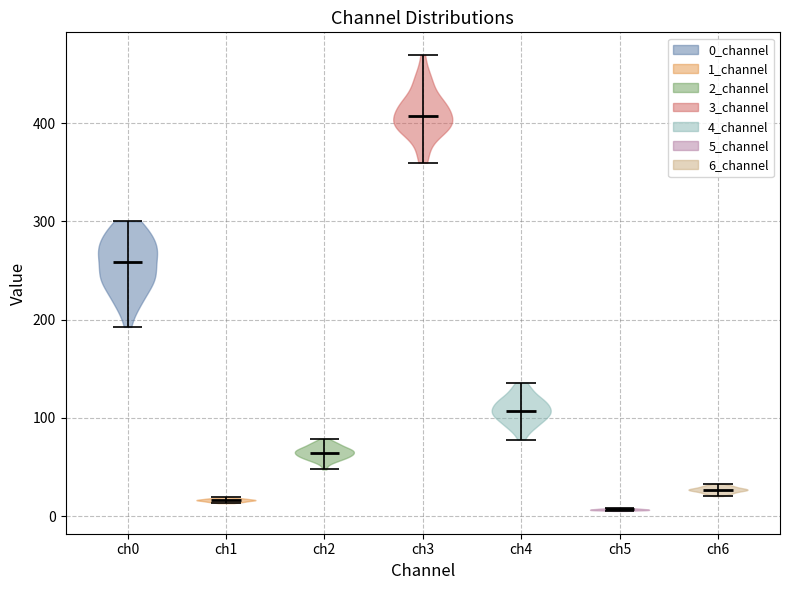

Which violin has the highest median line?

ch3